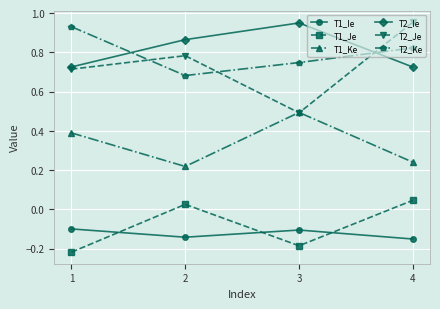

Which series has the widest spread of values?

T2_Je